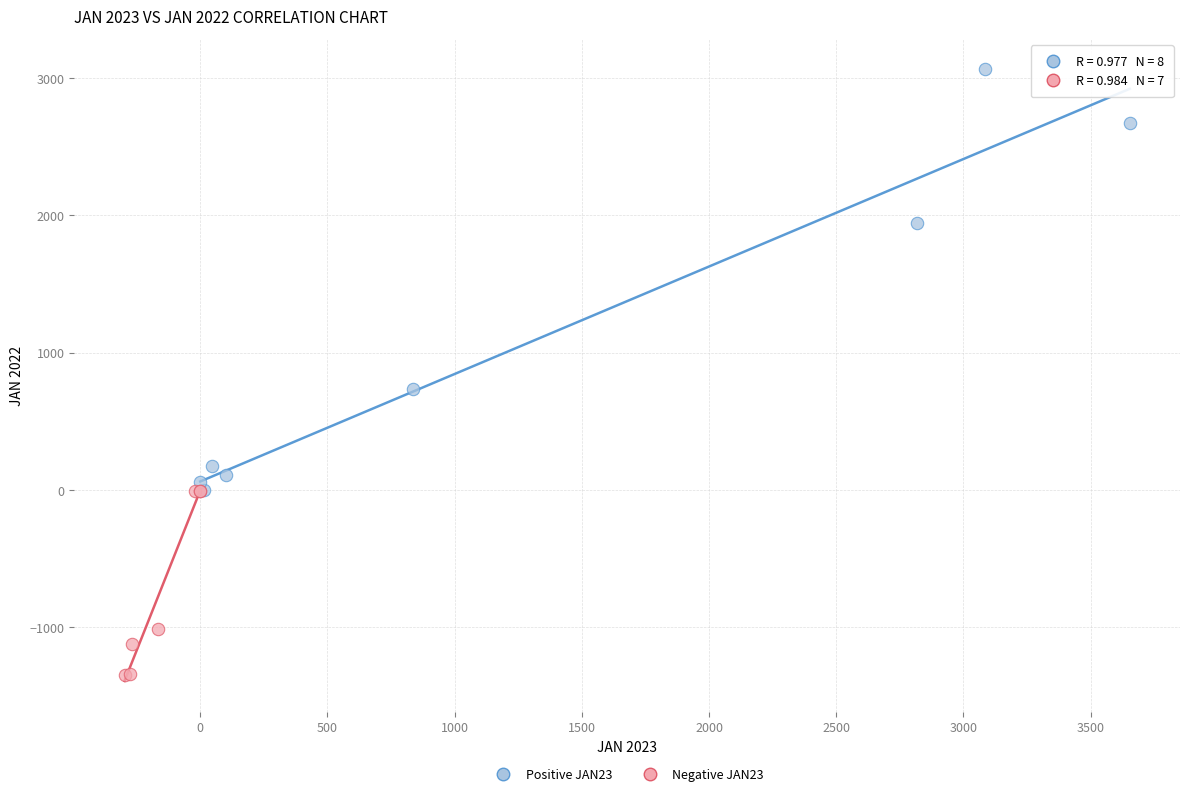

Which series reaches the minimum Y coordinate?

Negative JAN23